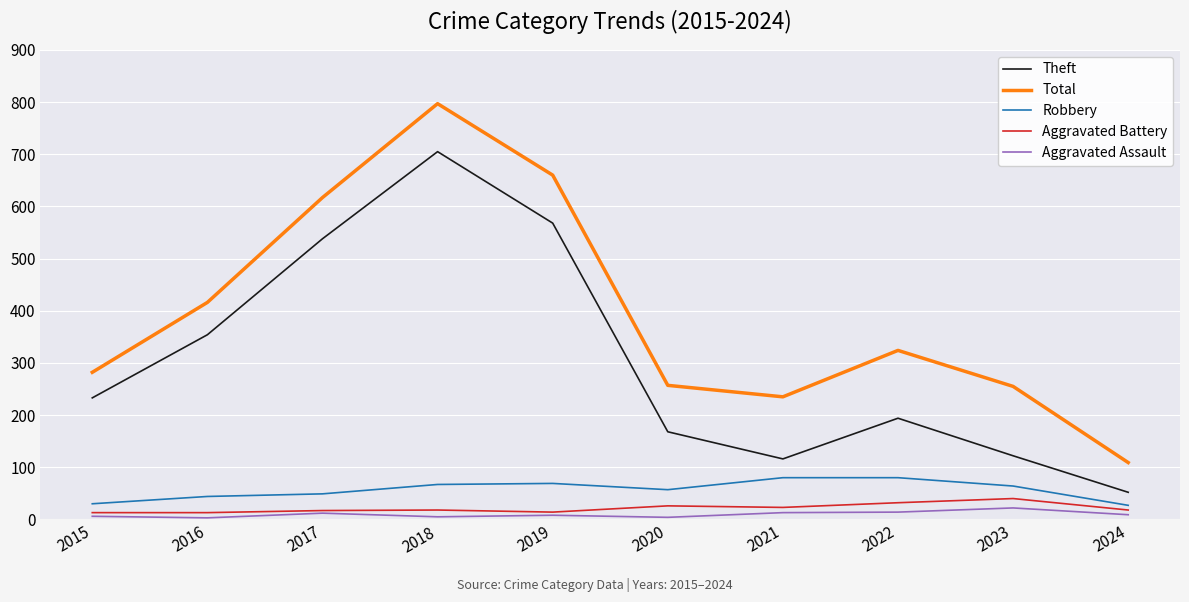

Is the value of Theft at 2015 greater than the value of Aggravated Battery at 2023?

Yes